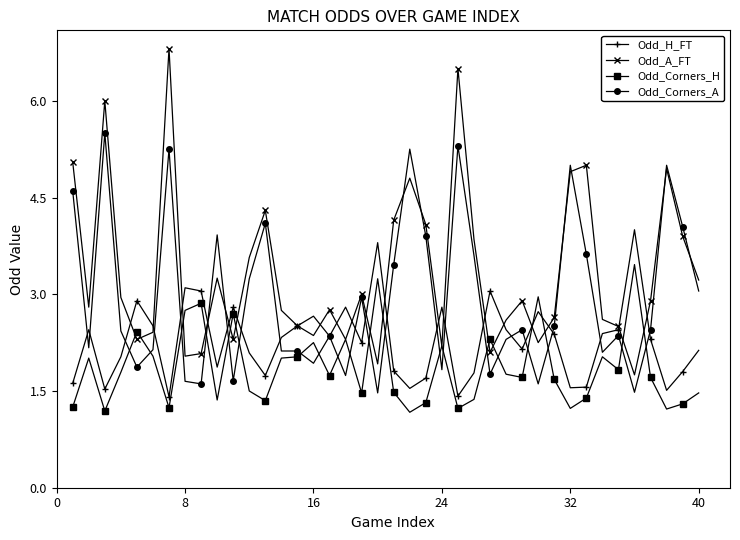

Does the chart display data point markers on the line(s)?

Yes